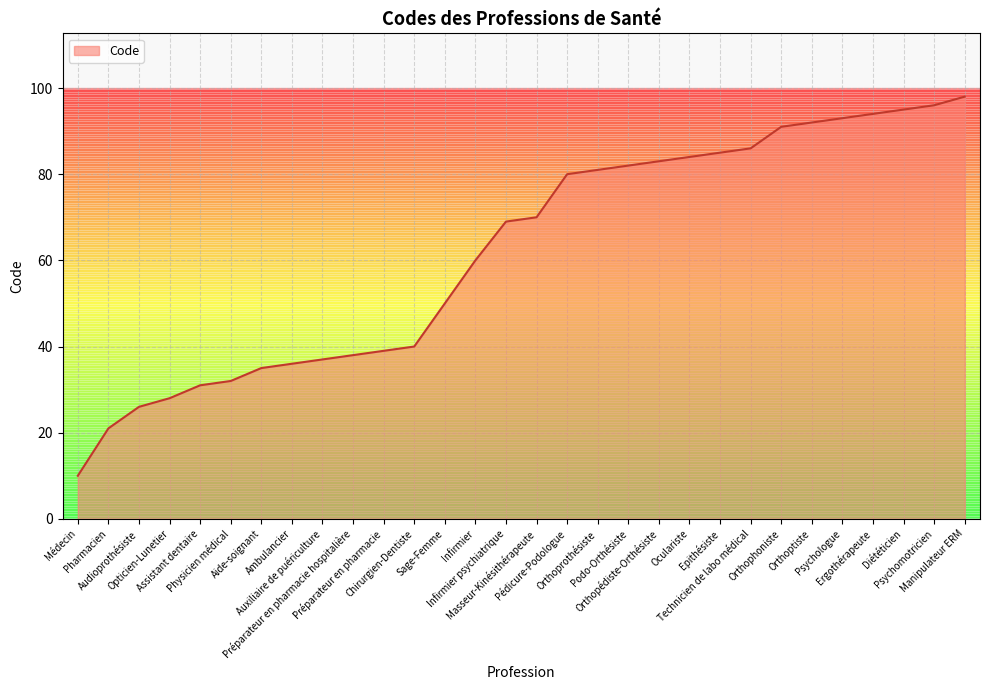

What is the minimum value shown in the chart?

10